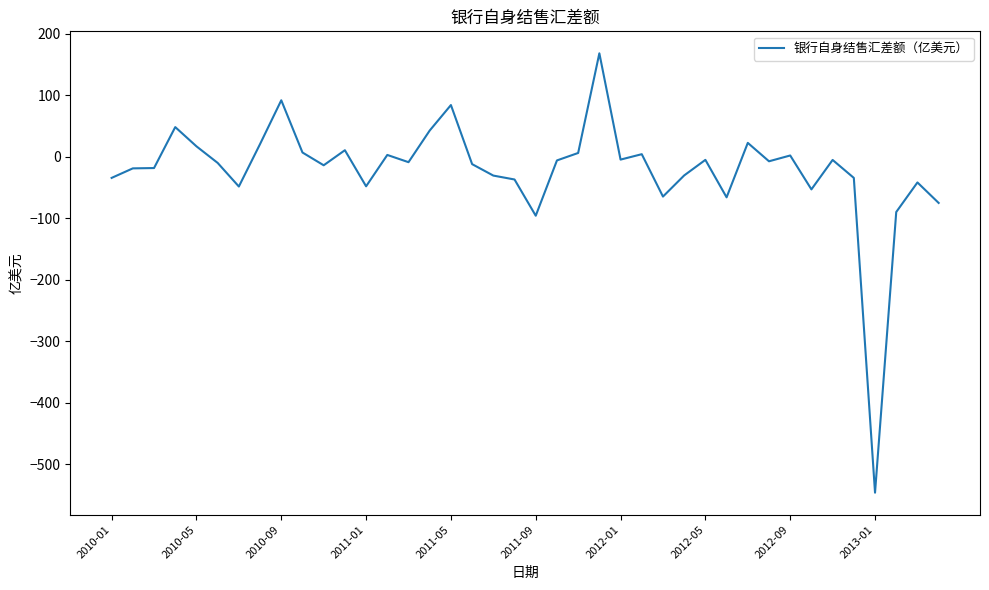

What is the maximum value shown in the chart?

168.2